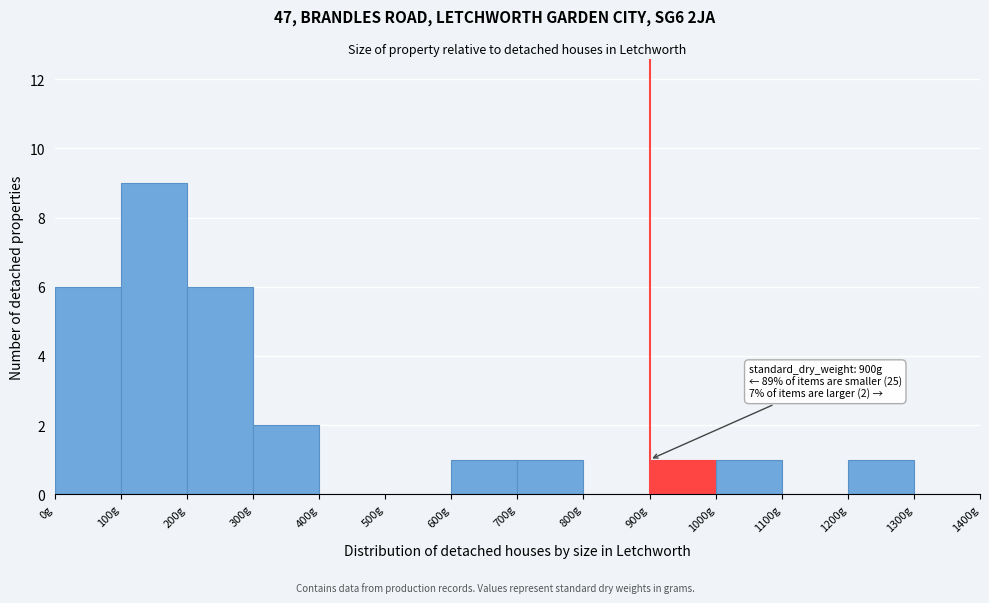

Over which range of the x-axis is the bar tallest?

100 to 200